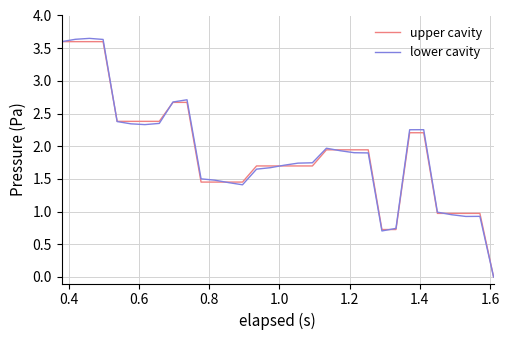

Which series has the largest range (max minus min)?

lower cavity